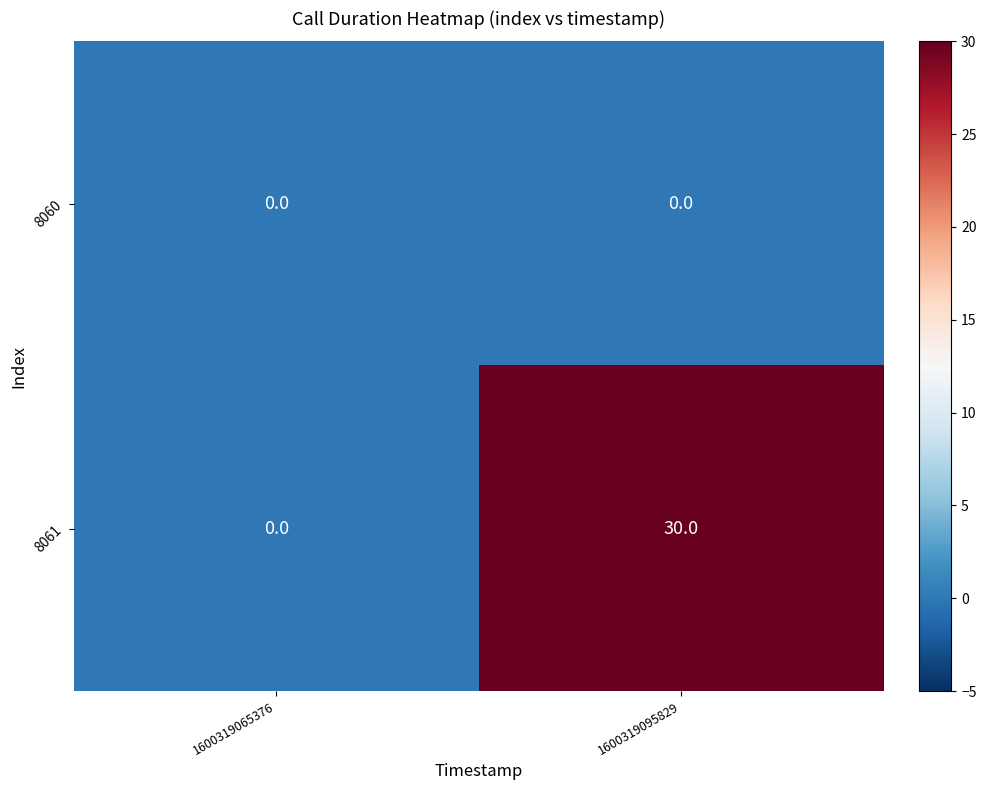

List the series in order of their peak value, lowest first.

8060, 8061